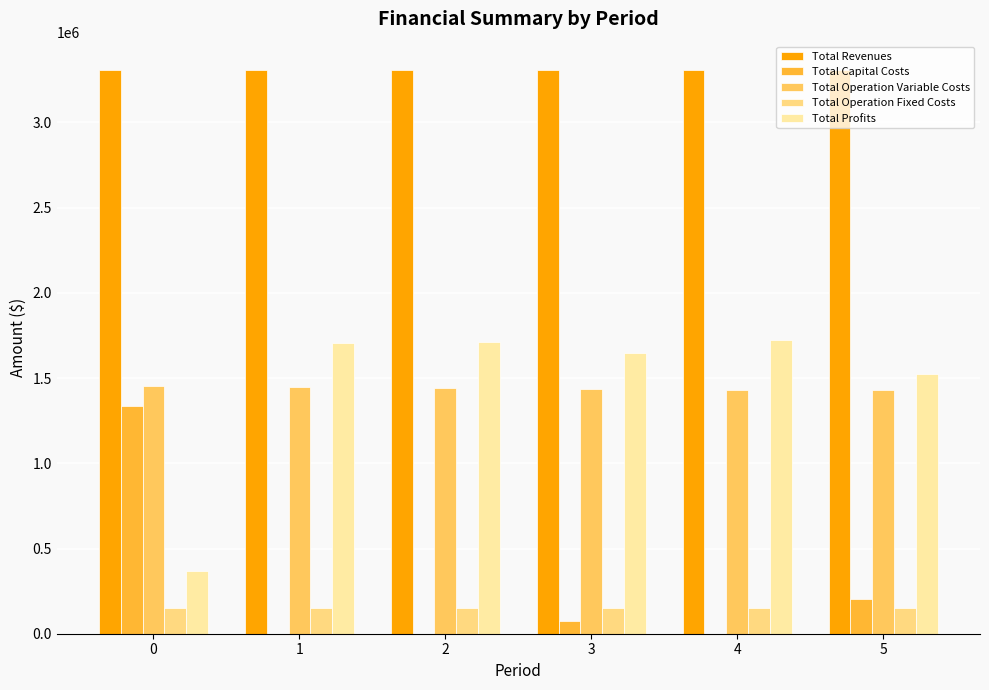

What are all the series names shown in the legend?

Total Revenues, Total Capital Costs, Total Operation Variable Costs, Total Operation Fixed Costs, Total Profits